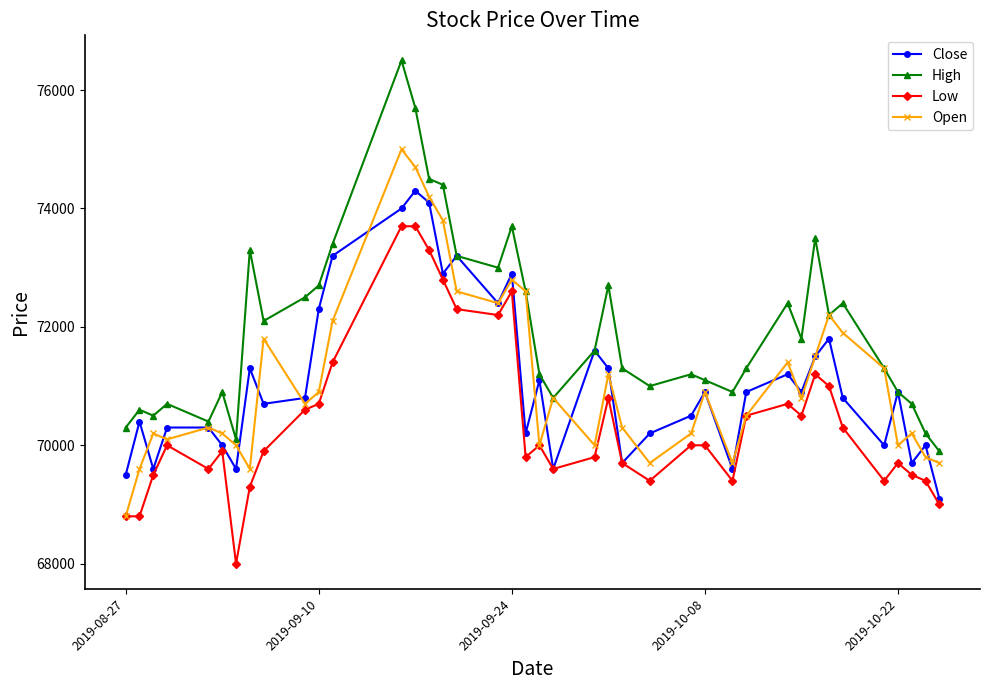

How many data points in Close are less than 70900?

20